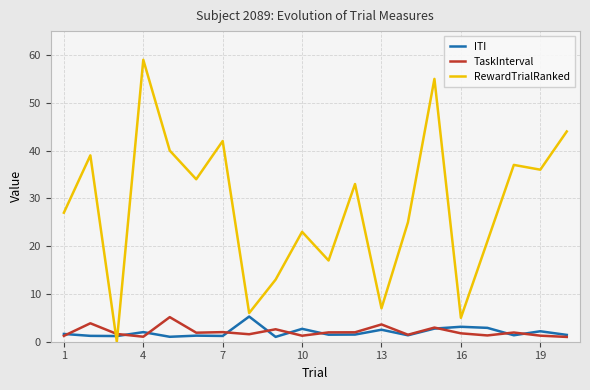

What is the highest value of the TaskInterval series?

5.1